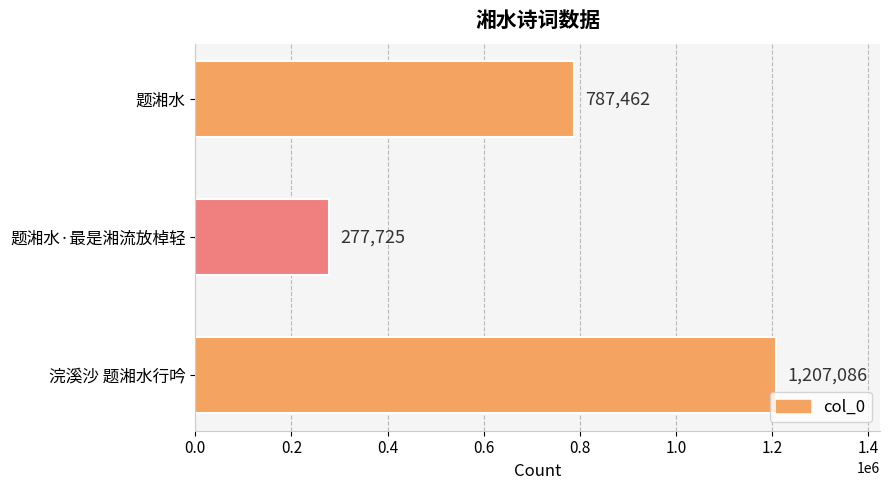

The value at 题湘水·最是湘流放棹轻 is 277725. True or false?

True